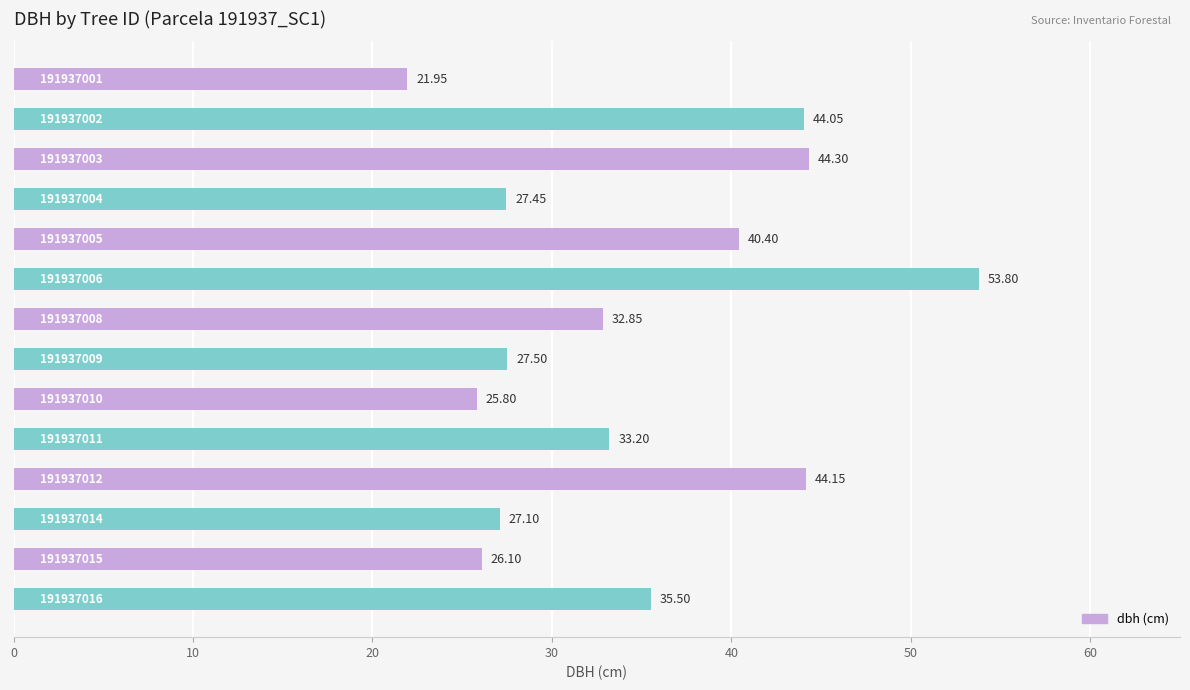

Are the bars horizontal?

Yes